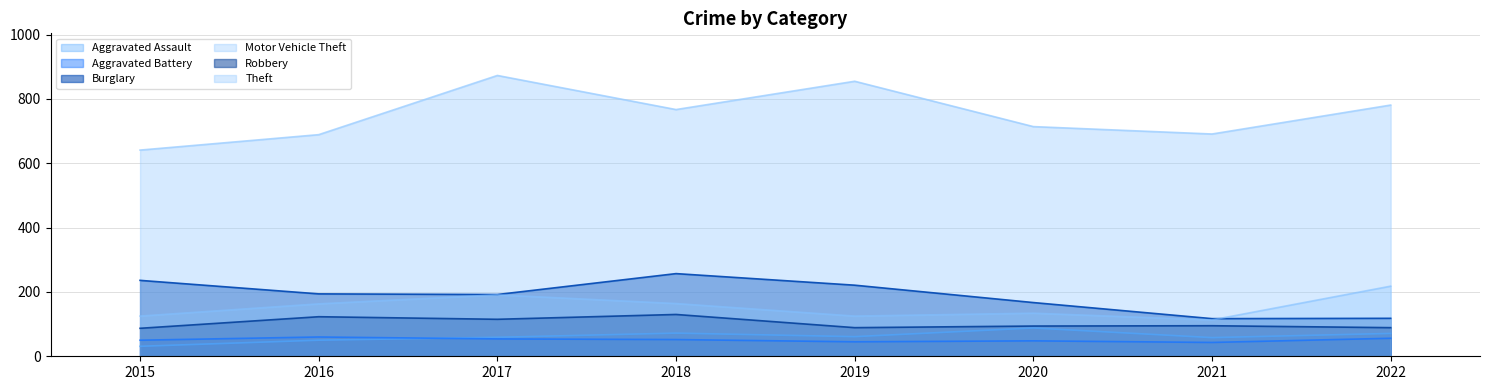

Where is Robbery nearest to the value 108?

2017